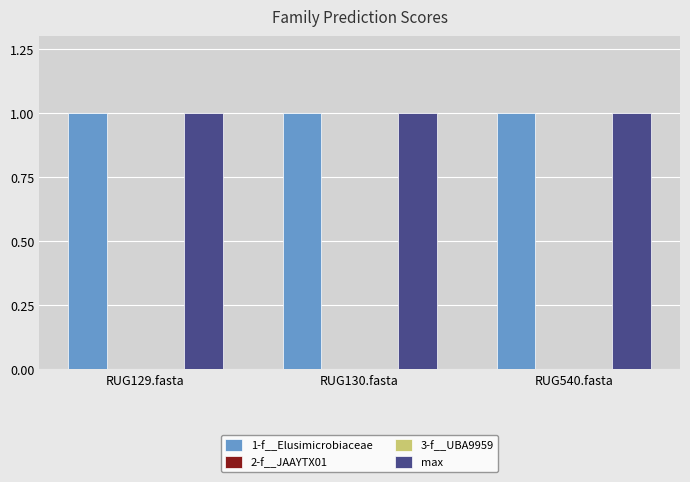

What are all the series names shown in the legend?

1-f__Elusimicrobiaceae, 2-f__JAAYTX01, 3-f__UBA9959, max